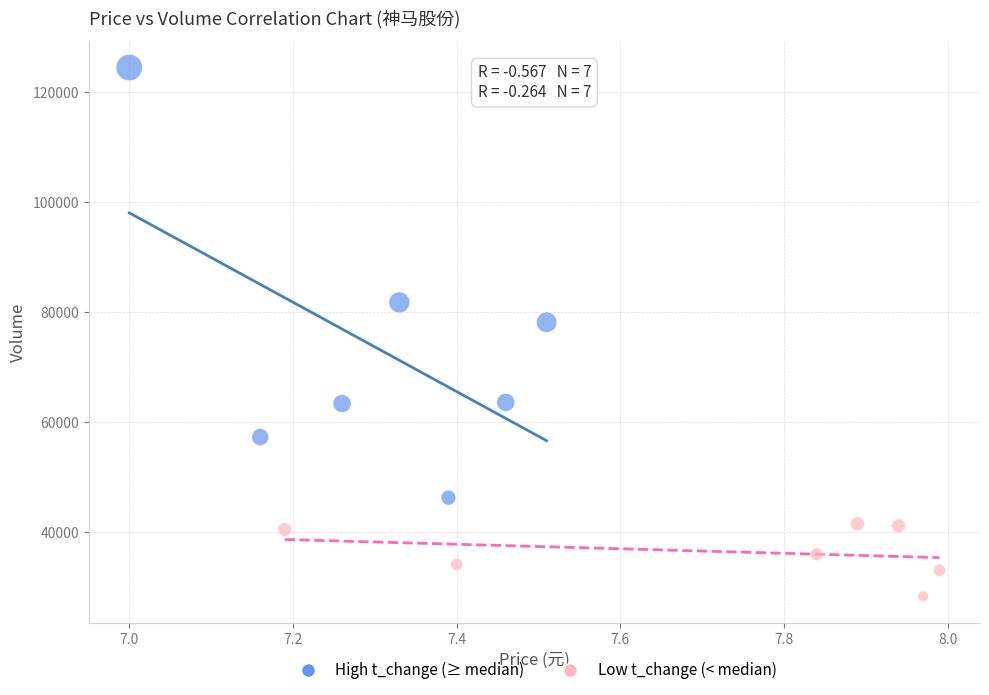

Which series has the widest spread of Y values?

High t_change (≥ median)